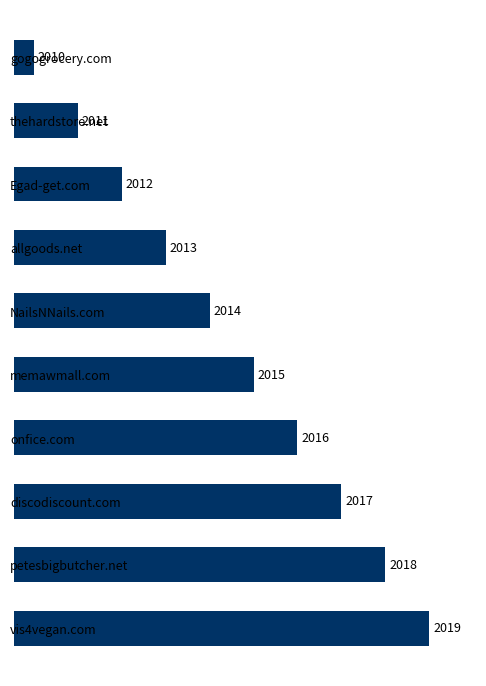

Rank the categories by value from lowest to highest.

gogogrocery.com, thehardstore.net, Egad-get.com, allgoods.net, NailsNNails.com, memawmall.com, onfice.com, discodiscount.com, petesbigbutcher.net, vis4vegan.com